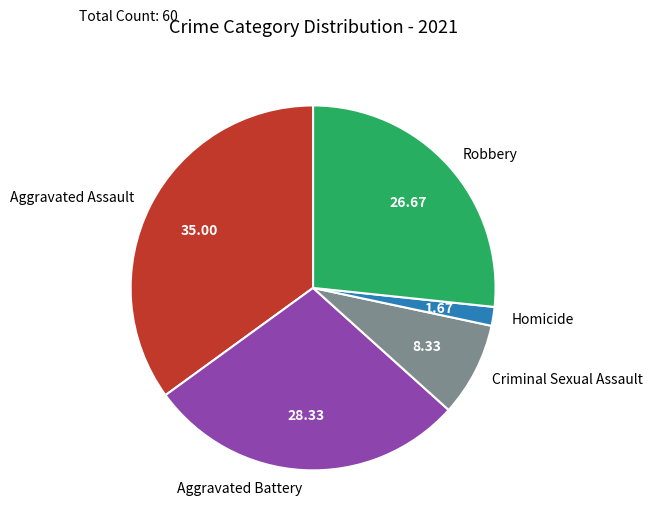

How many segments does this pie chart have?

5